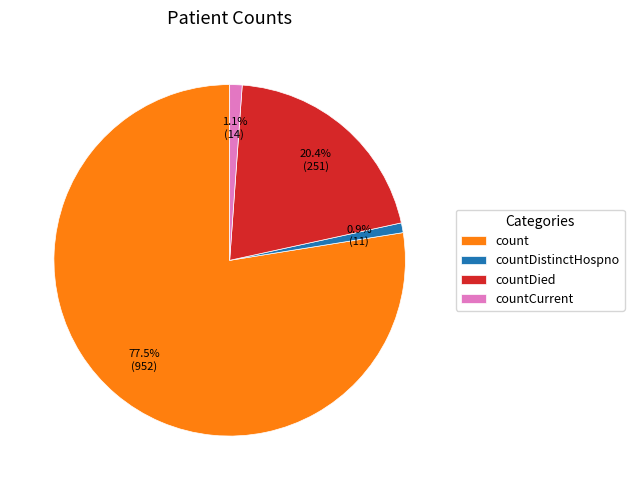

To the nearest percent, what portion does countDied represent?

20%